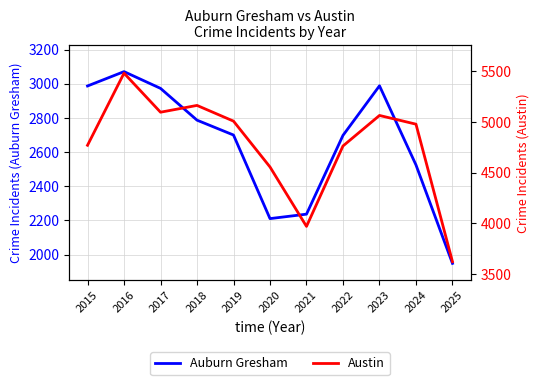

What is the greatest value displayed?

5481